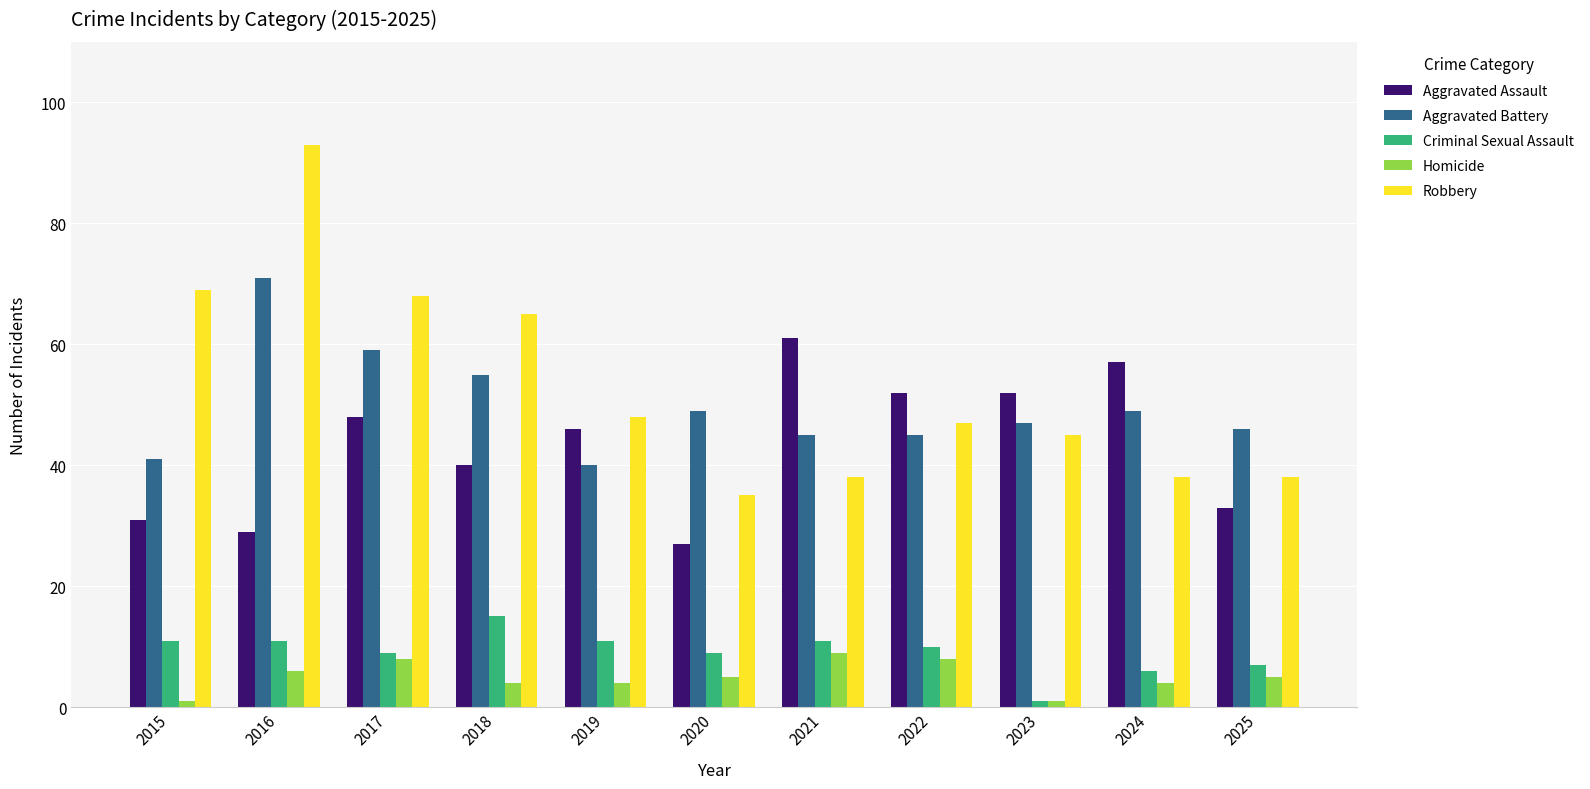

How many bars are there in each group?

5